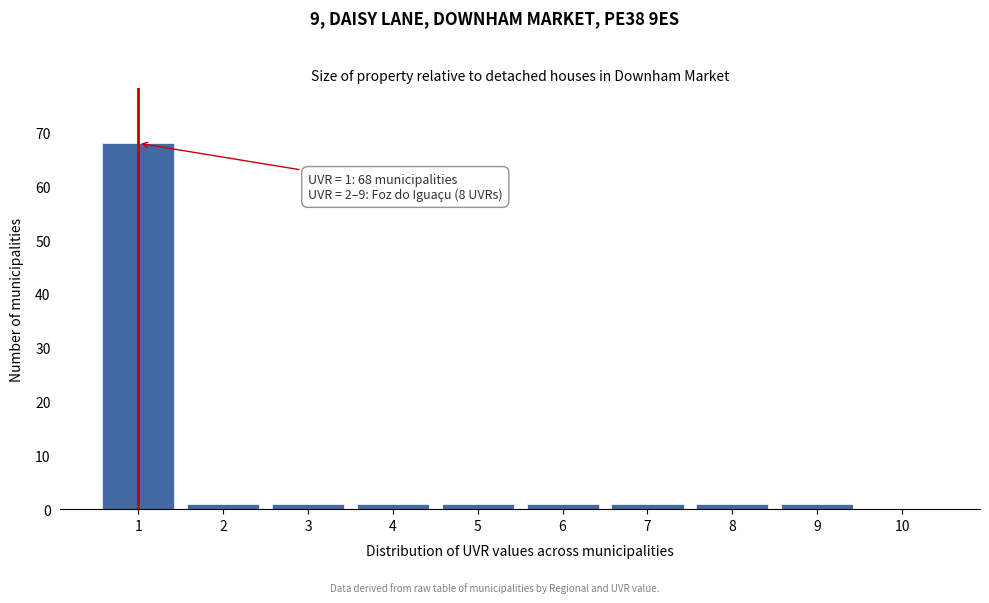

Reading left to right, transcribe all the data shown in this chart.

1=68	2=1	3=1	4=1	5=1	6=1	7=1	8=1	9=1	10=0